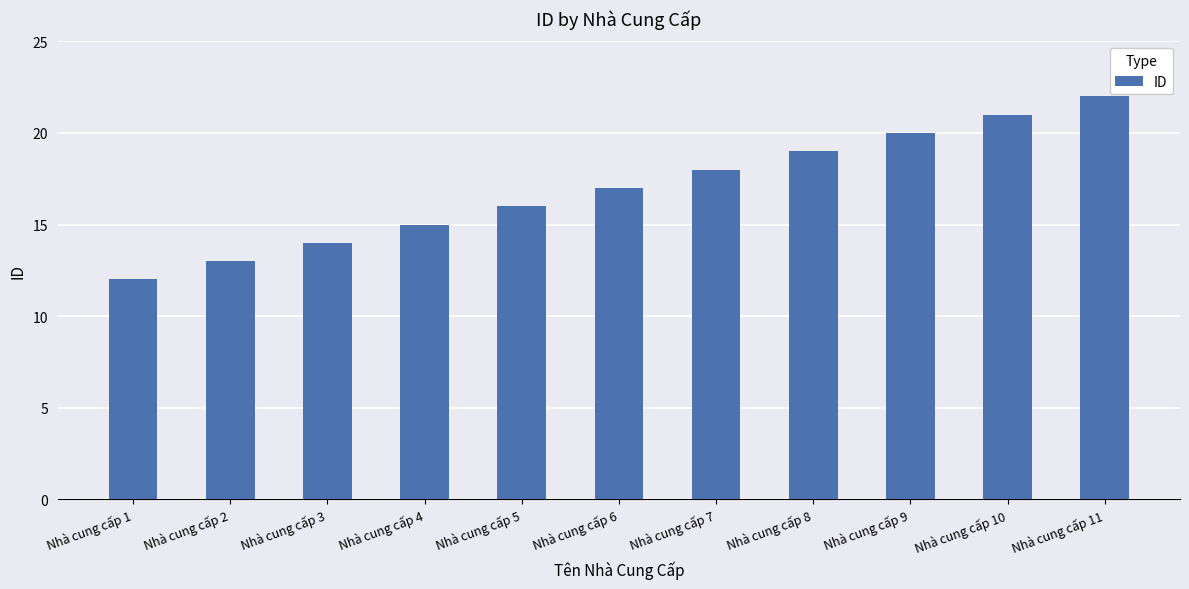

At which label is the value closest to 17?

Nhà cung cấp 6